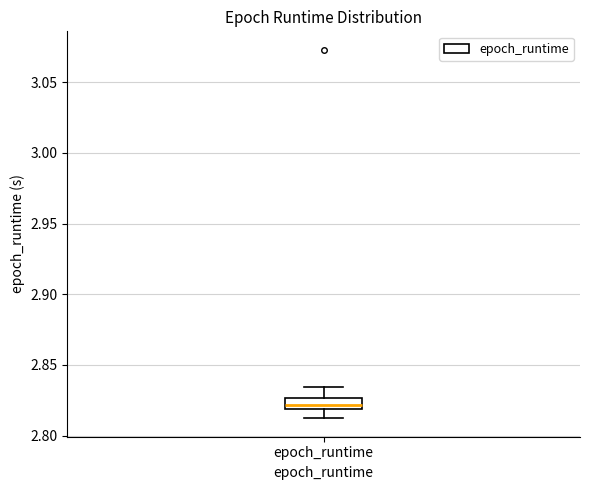

Where is the lower edge of the box for epoch_runtime on the y-axis? The values are not printed on the chart, so give them approximately, as read against the axis.

2.820